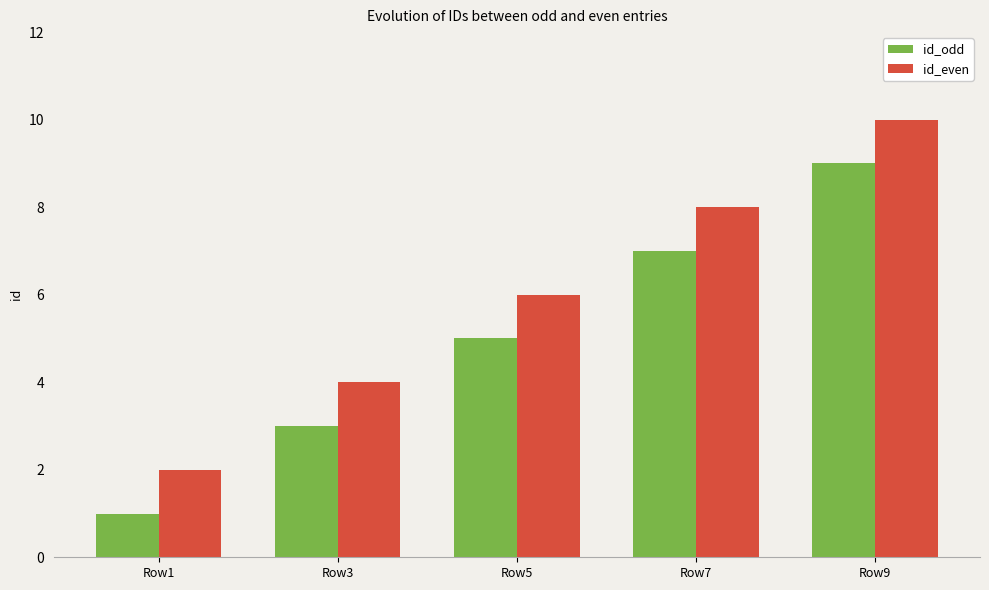

What is the value of the id_even bar at the 4th from the left?

8